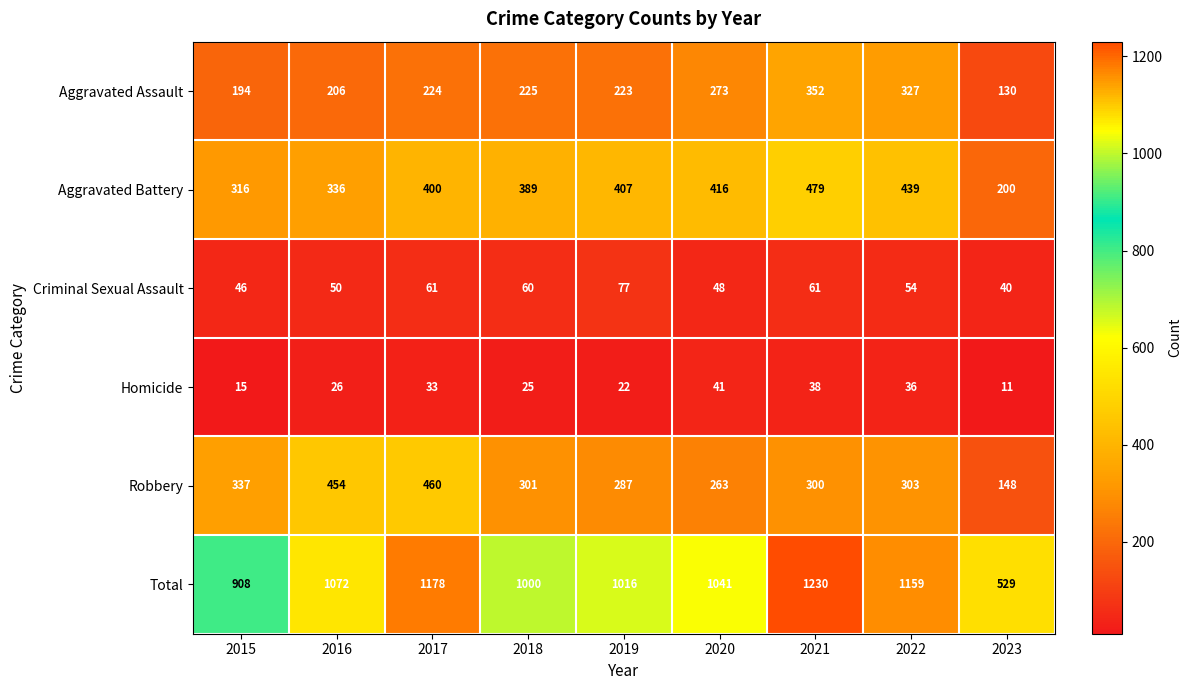

What is the greatest value displayed?

1230